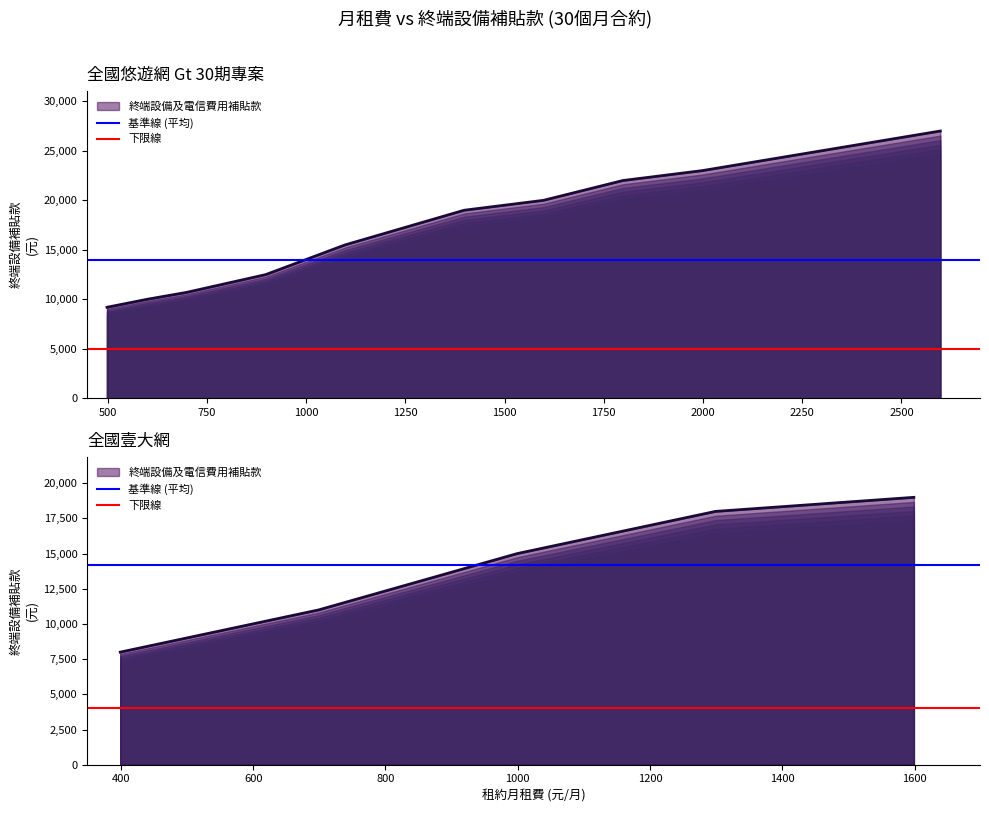

Is it true that 下限線 equals 4000 at 250?

True